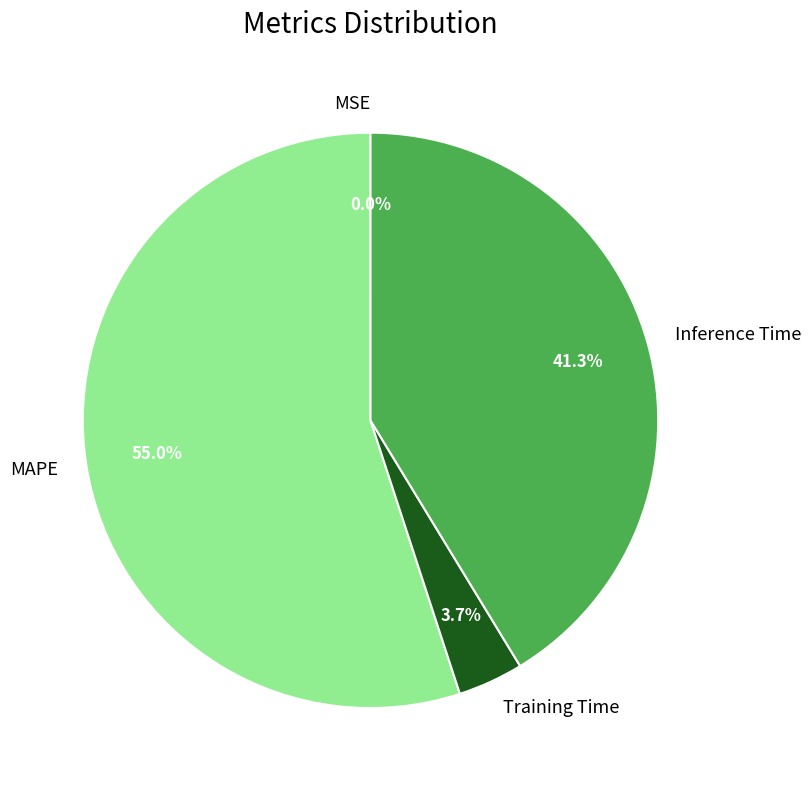

What percentage is NOT represented by Training Time?

96.3%